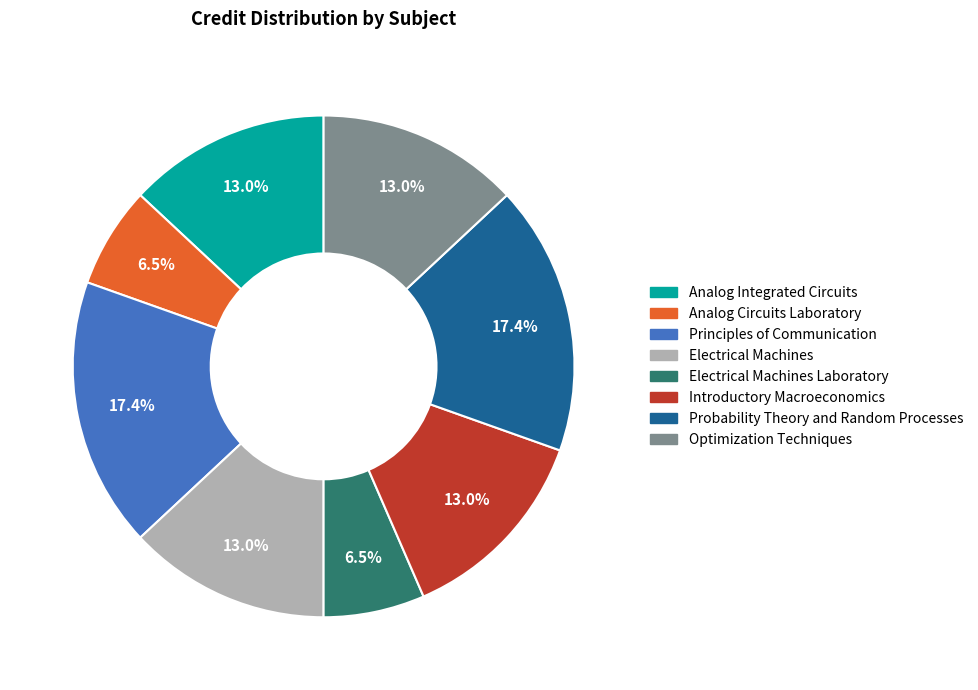

Is there any slice that represents more than half of the pie?

No